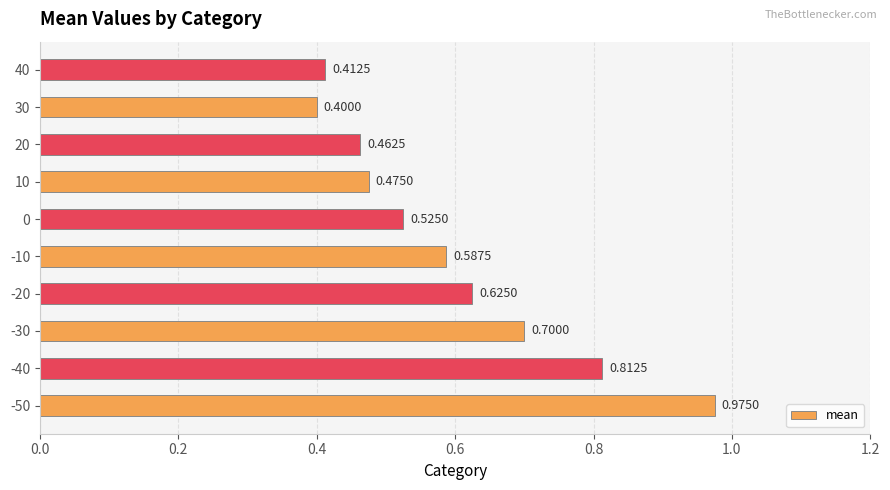

Does the chart contain any negative values?

No